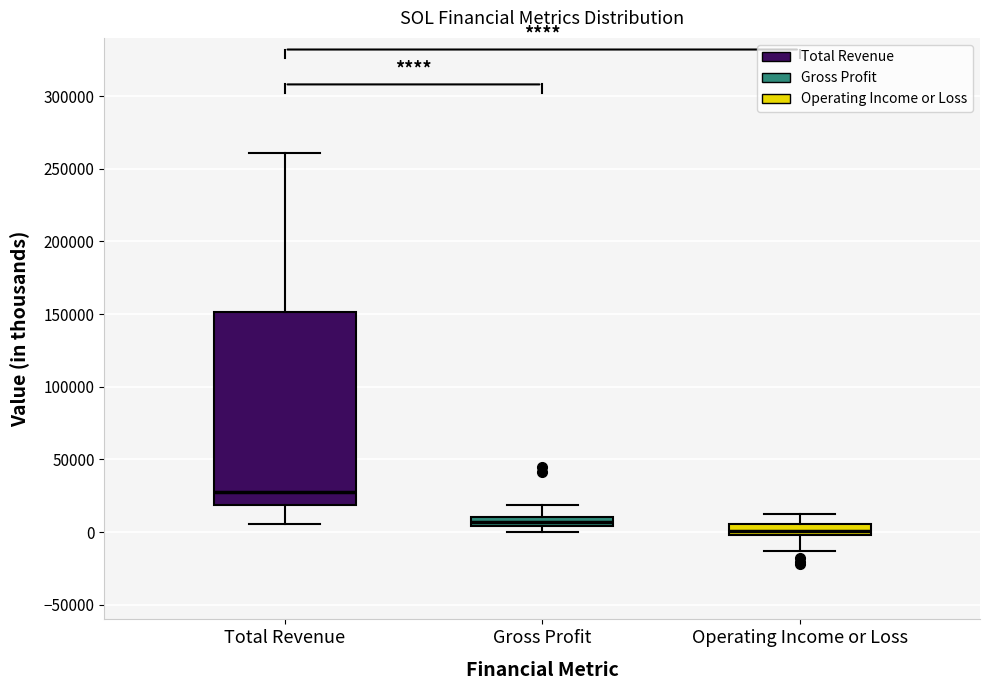

Comparing the boxes themselves (not the whiskers), which one is the tallest?

Total Revenue